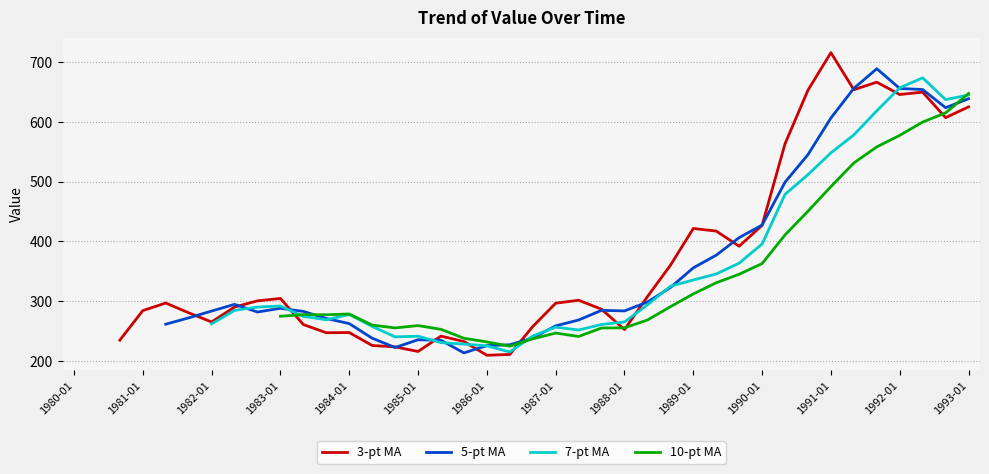

Rank the series by their average value, from highest to lowest.

3-pt MA, 5-pt MA, 7-pt MA, 10-pt MA